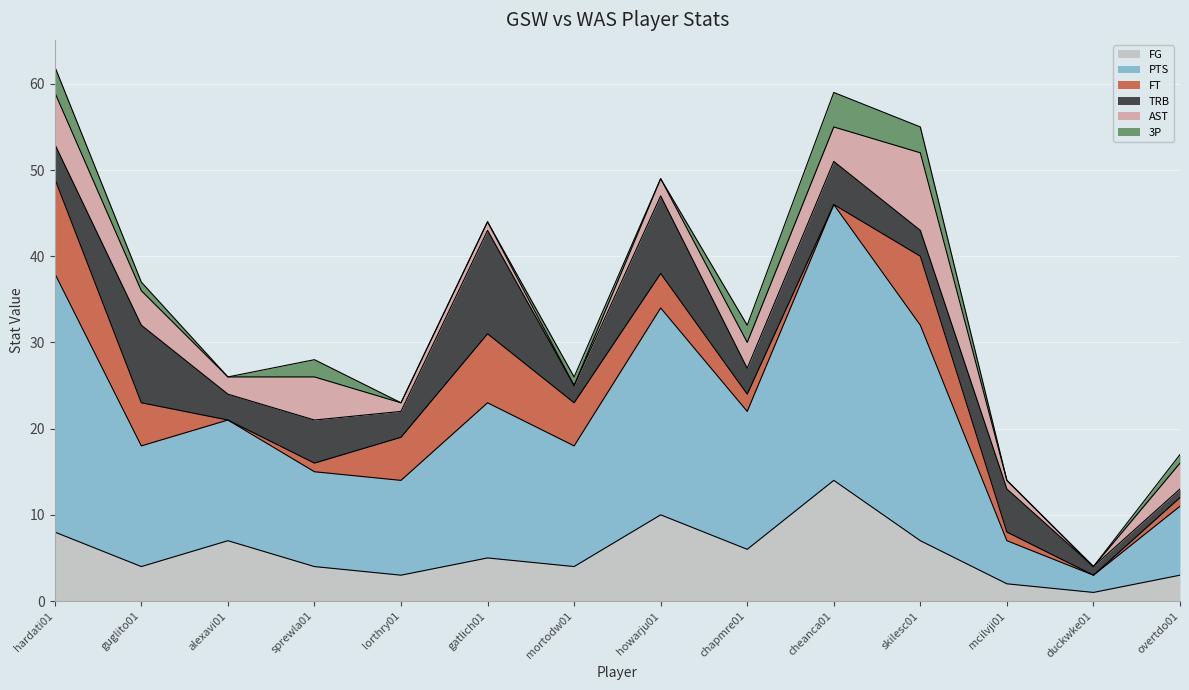

Where is the first local maximum for FT?

gatlich01